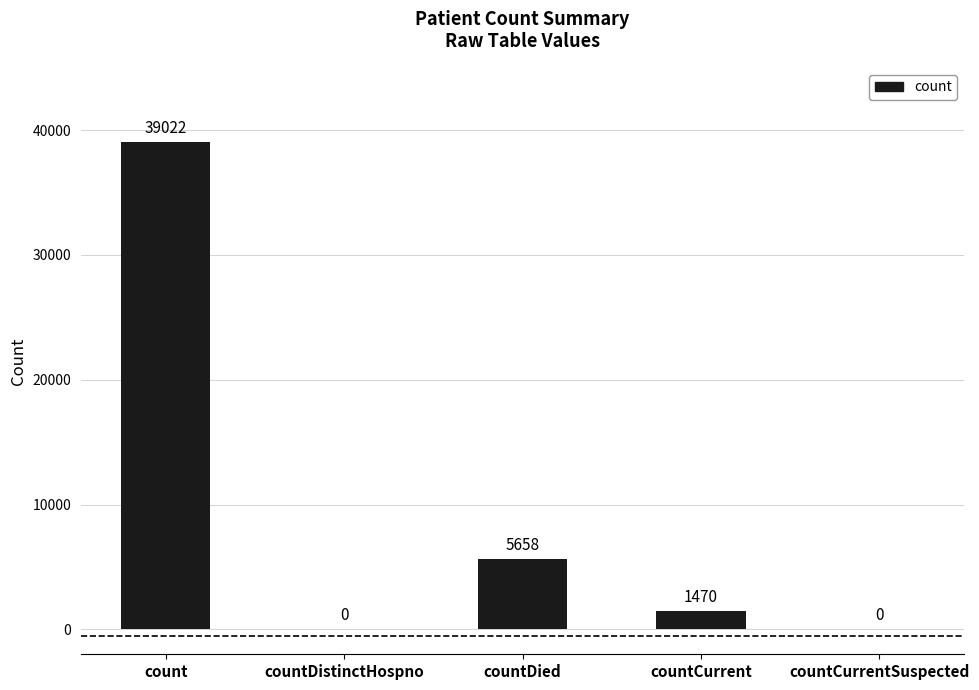

What is the sum of all values?

46150